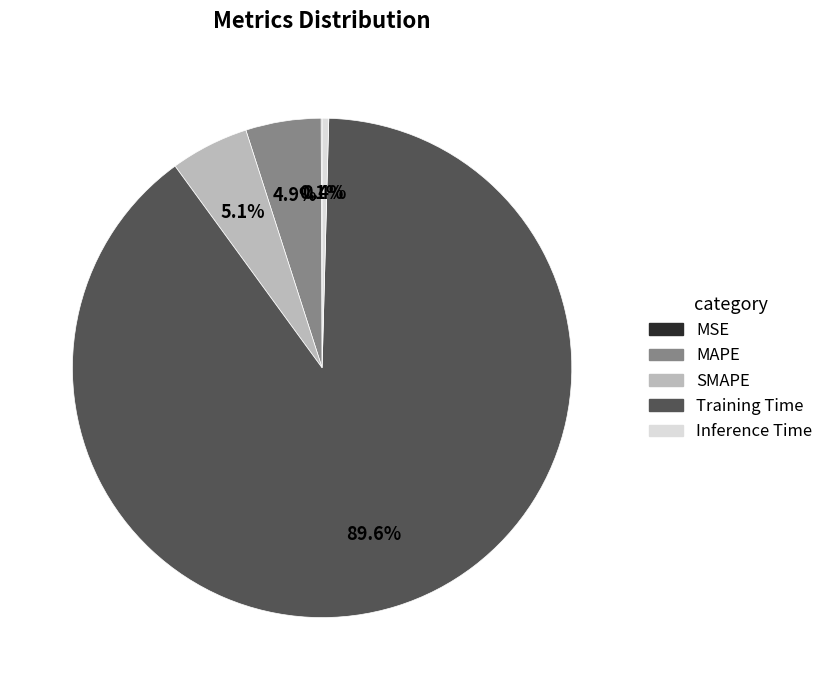

Does MAPE account for over 50% of the chart?

No